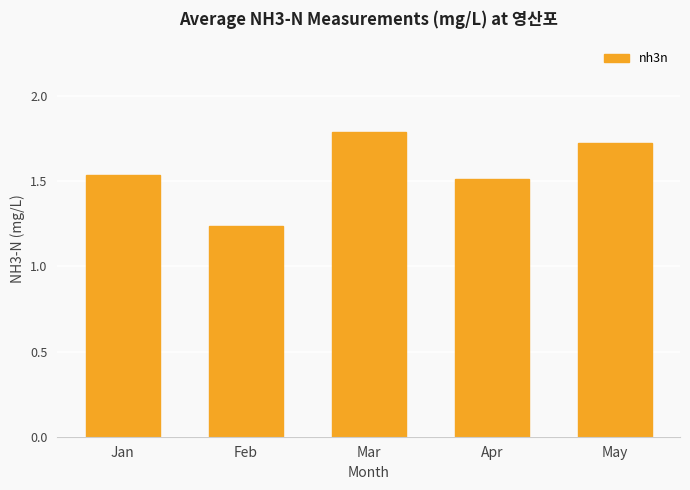

How many values are between 1 and 2?

5